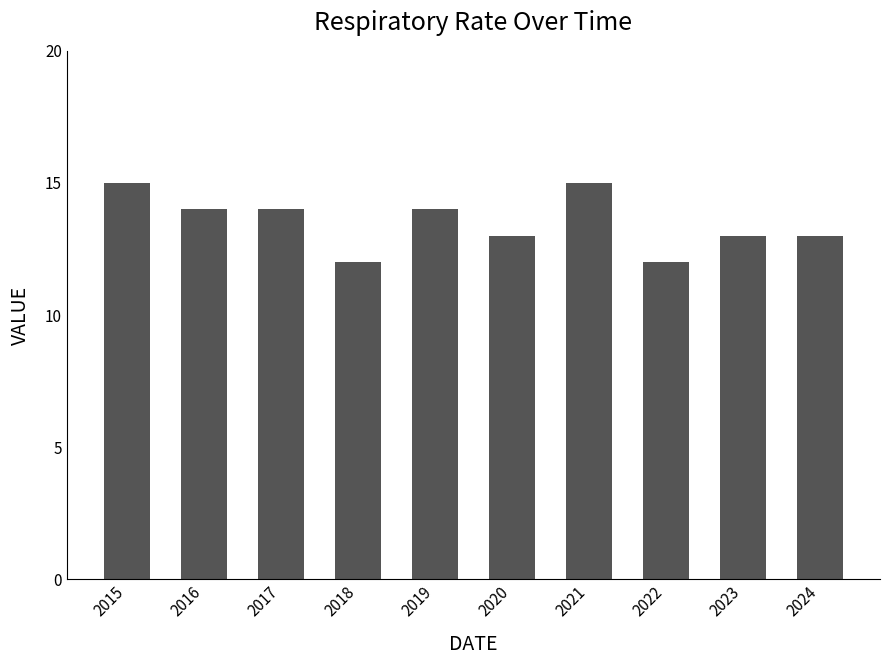

What is the ratio of the value at 2019 to the value at 2020?

1.1